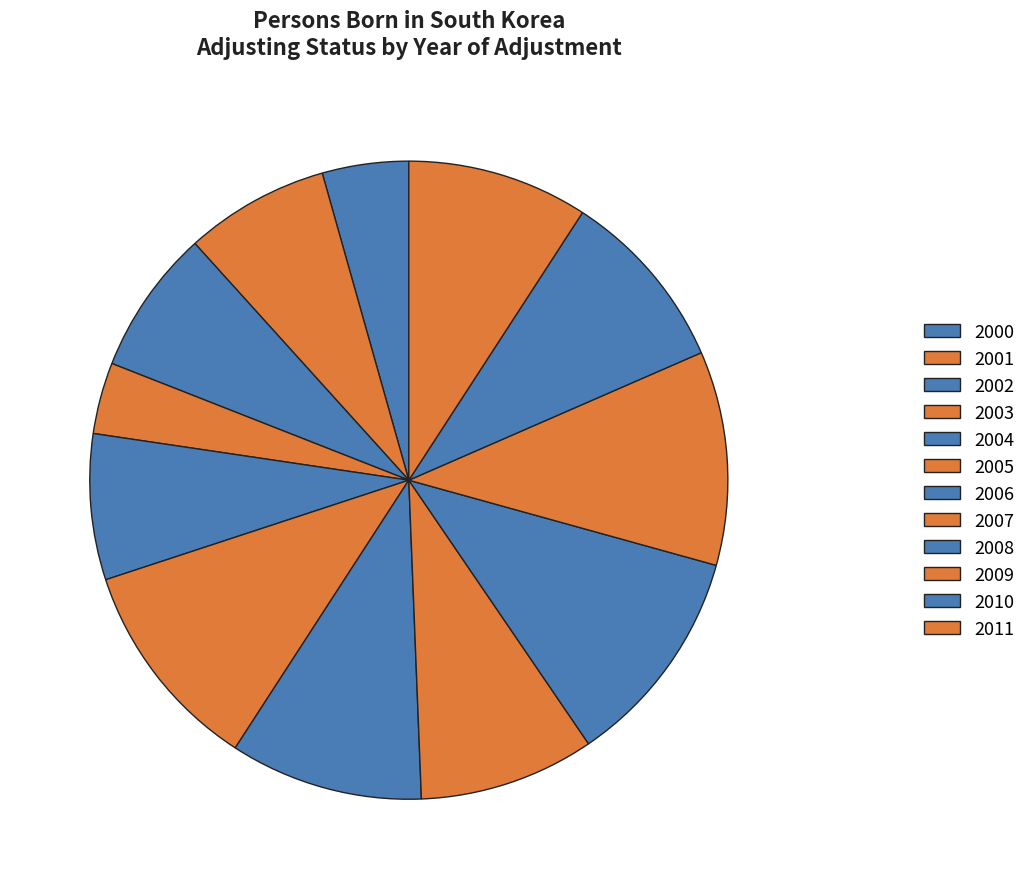

How many slices are in this pie chart?

12